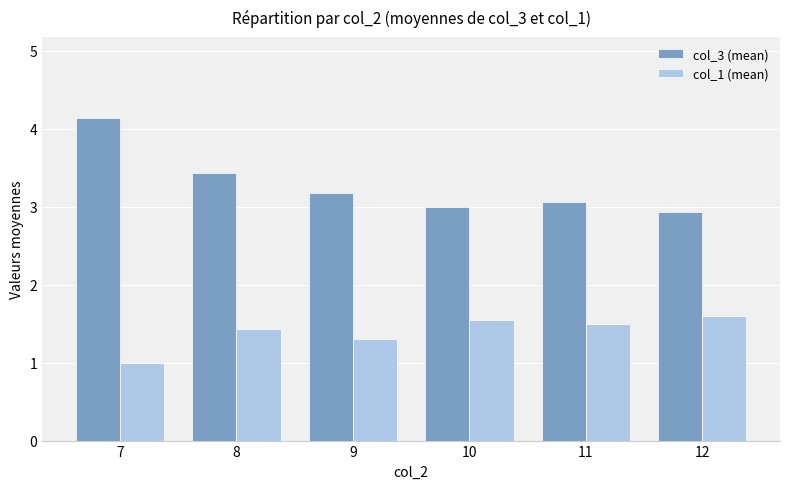

Reading right to left, transcribe all the data shown in this chart.

col_3 (mean): 2.9	3.1	3.0	3.2	3.4	4.1
col_1 (mean): 1.6	1.5	1.5	1.3	1.4	1.0